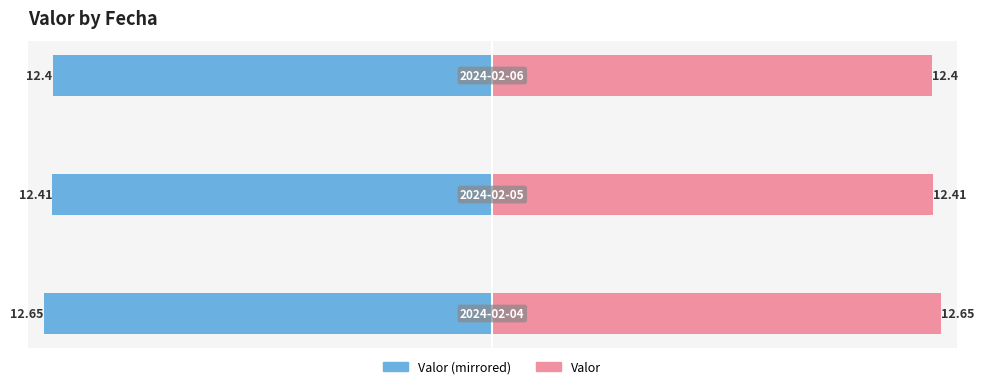

How many bars are there in total?

6